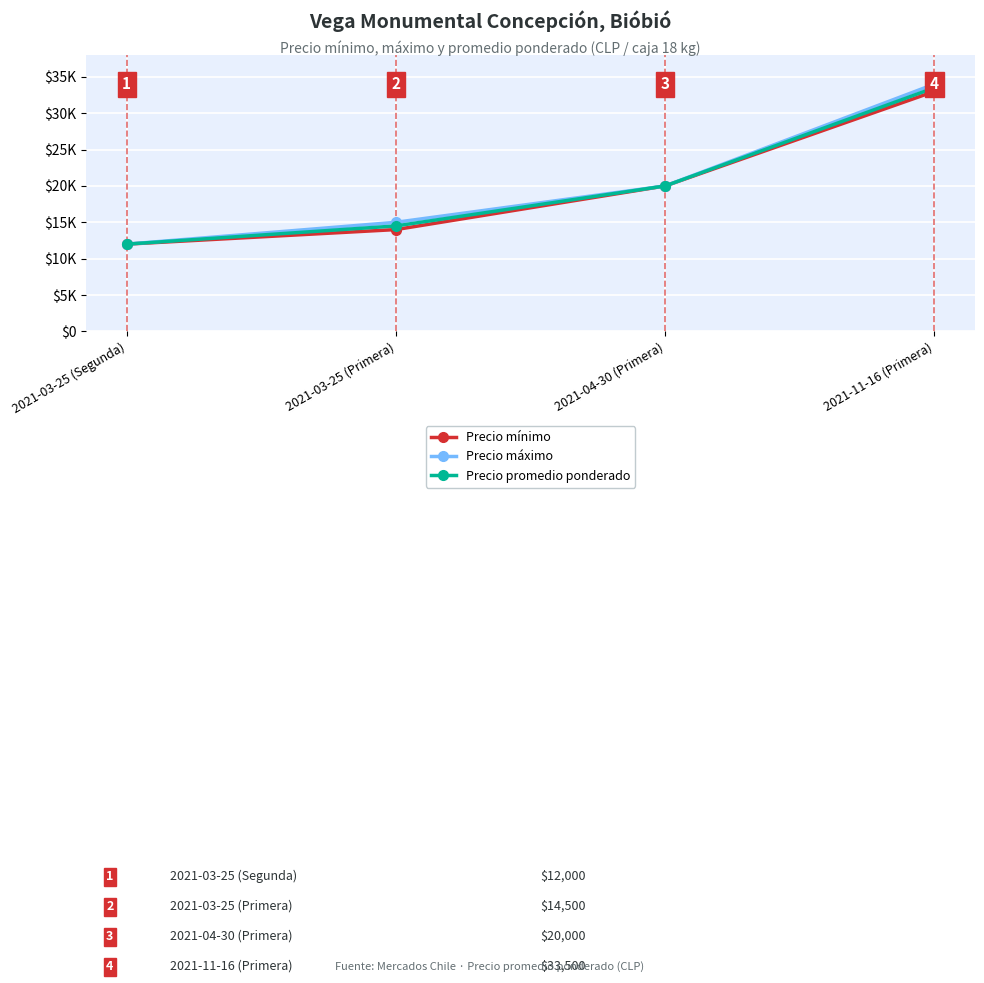

What is the label of the 4th point from the left?

2021-11-16 (Primera)